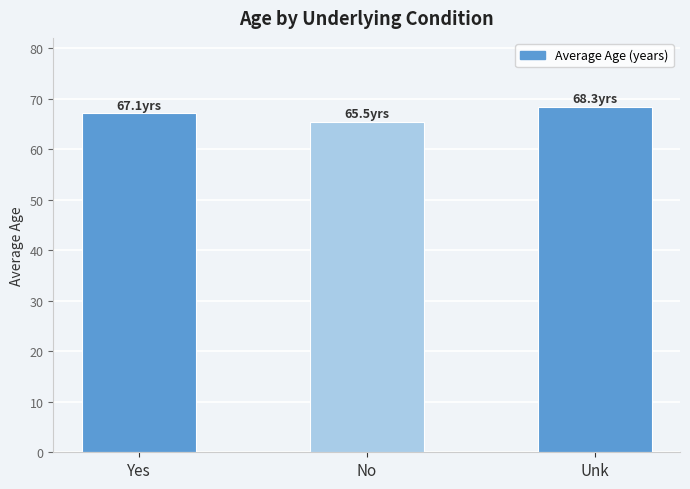

What is the difference between the maximum and minimum values?

2.9